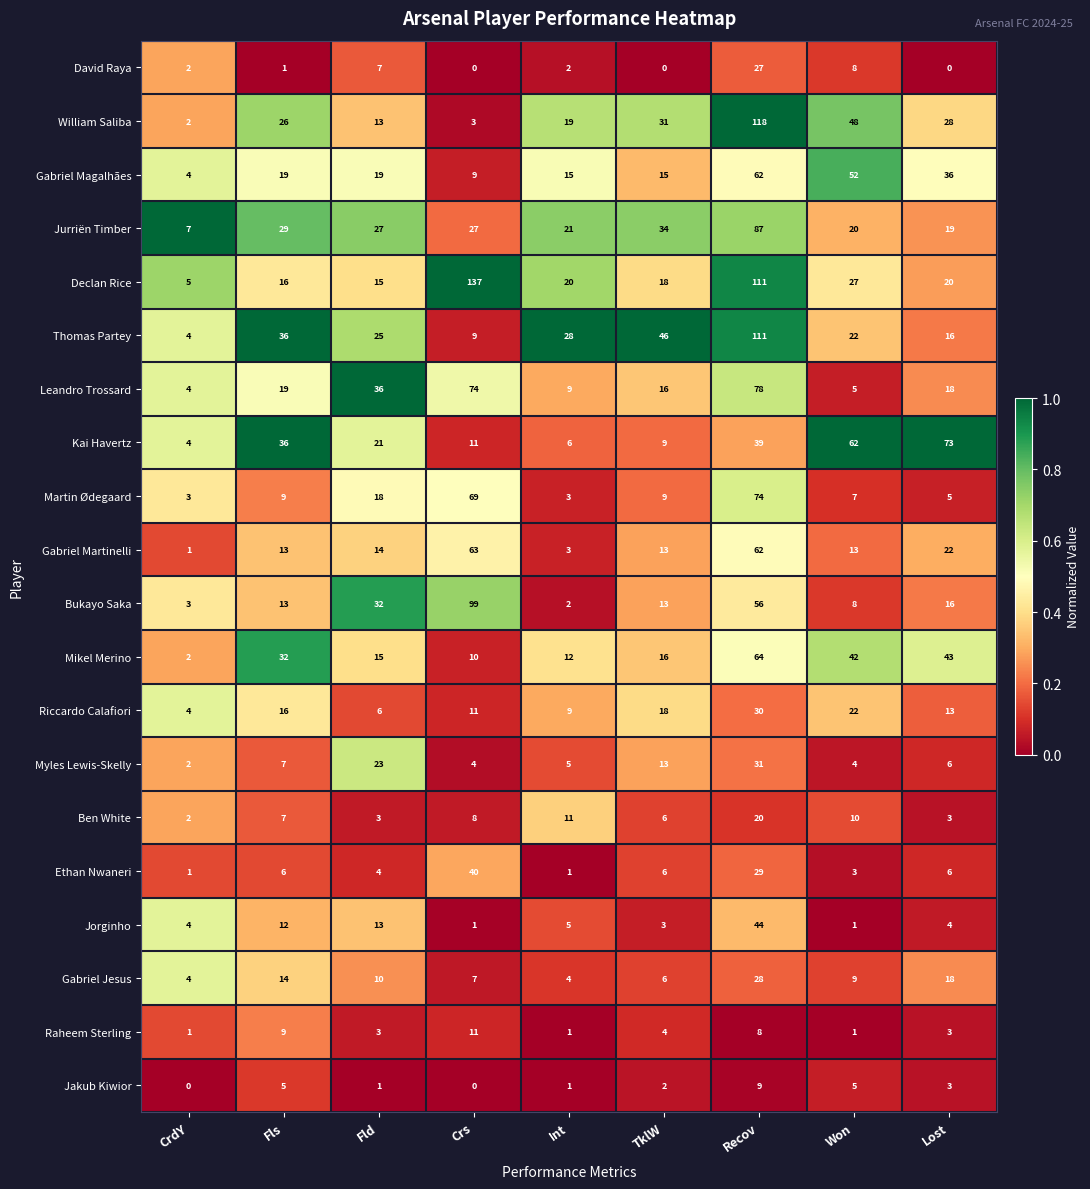

At how many categories does at least one series exceed 52?

4